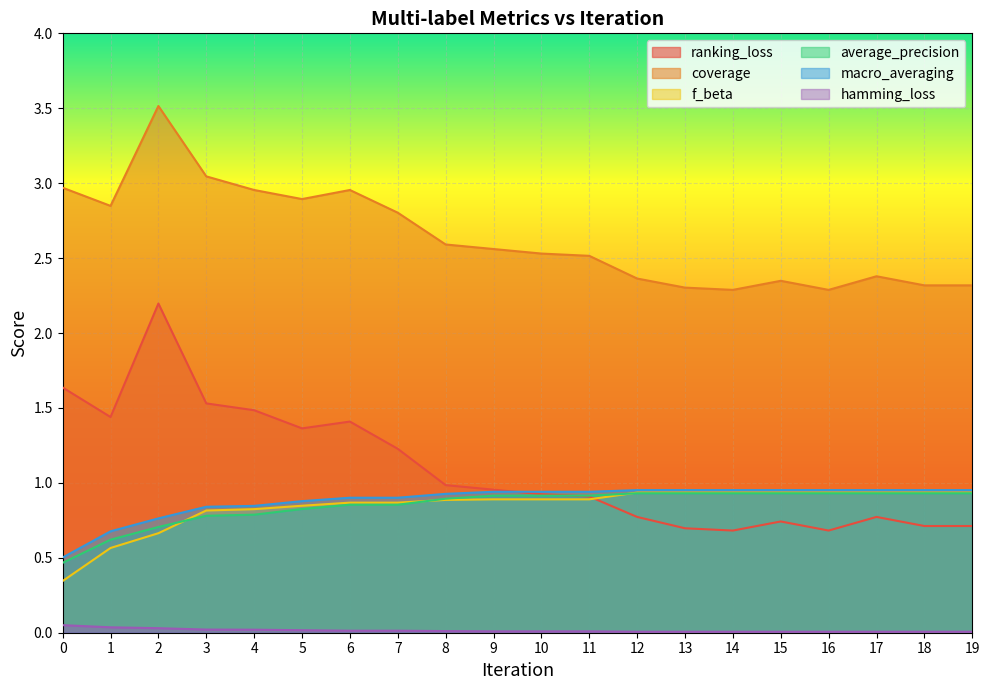

What is the sum of the f_beta values at 2 and 19?

1.6